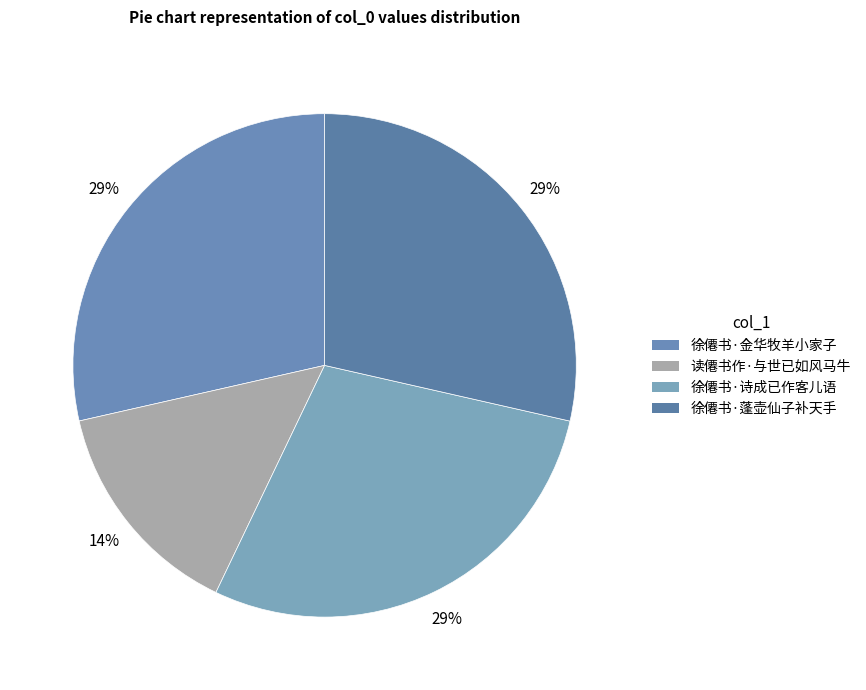

To the nearest percent, what is the average slice percentage?

25%